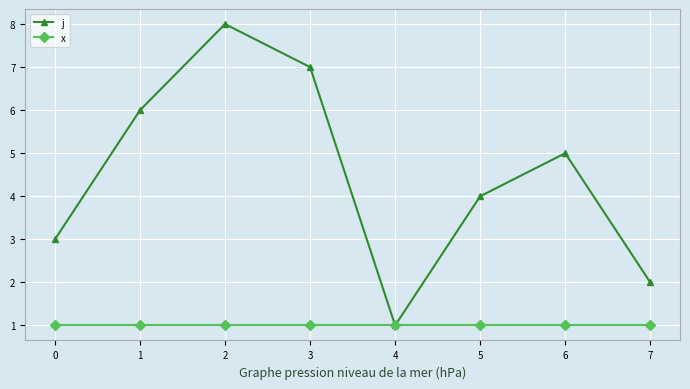

What is the value of the x point at the 6th from the left?

1